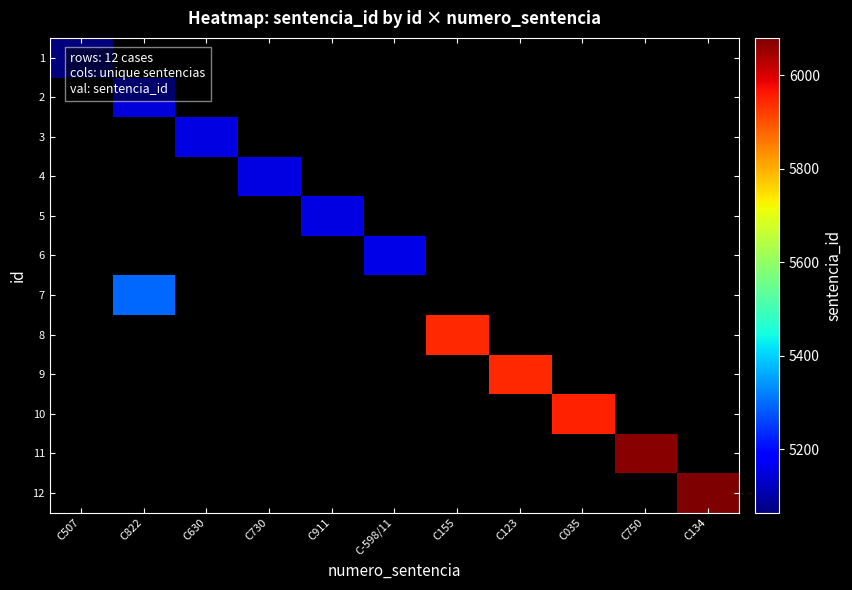

Between C123 and C750, which is larger?

C750